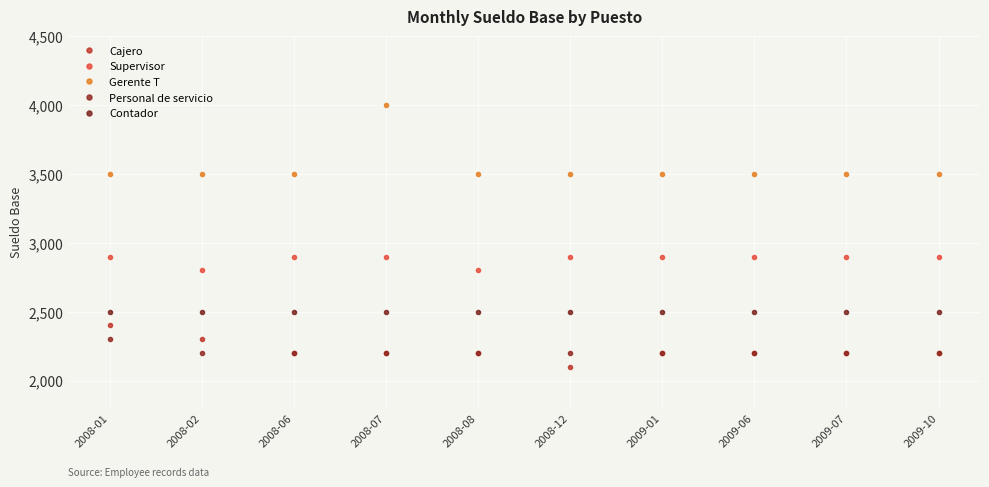

Is it true that Contador equals 2500 at 2008-07?

True